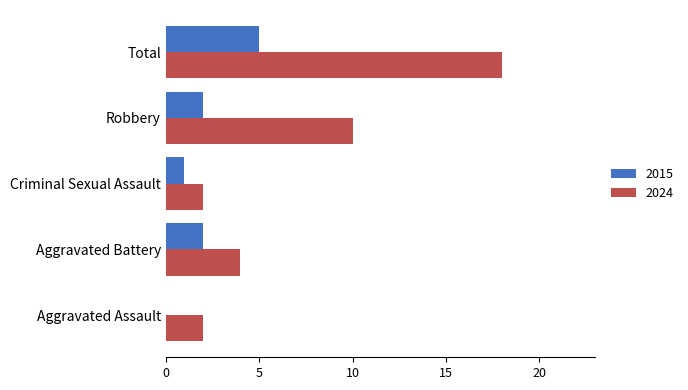

The 2024 series shows 4 at Aggravated Battery. True or false?

True